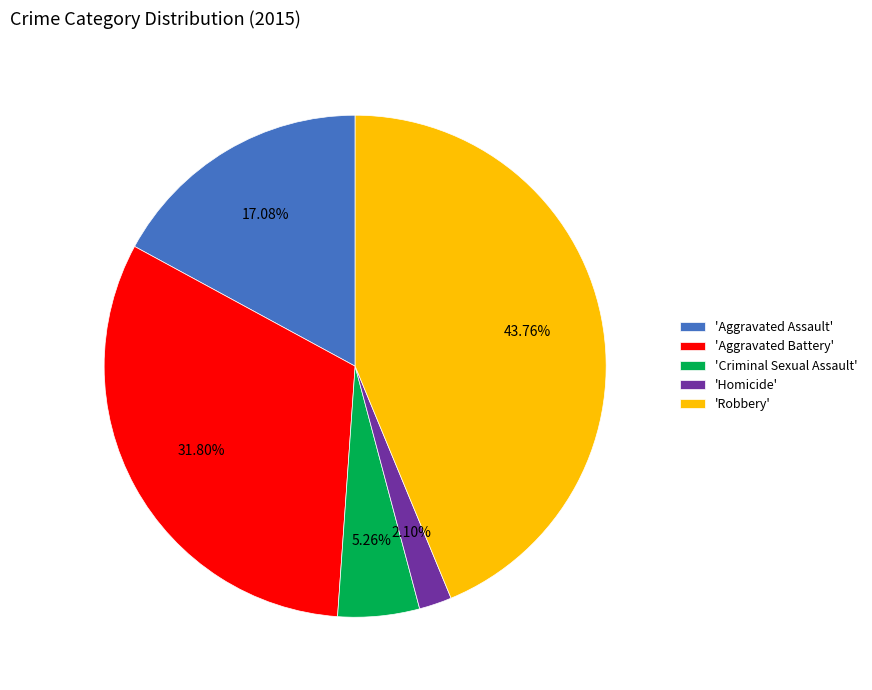

What is the ratio of the value at 'Aggravated Battery' to the value at 'Robbery'?

0.7